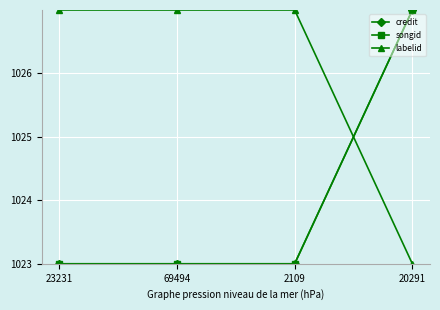

List the series in order of their peak value, lowest first.

credit, songid, labelid